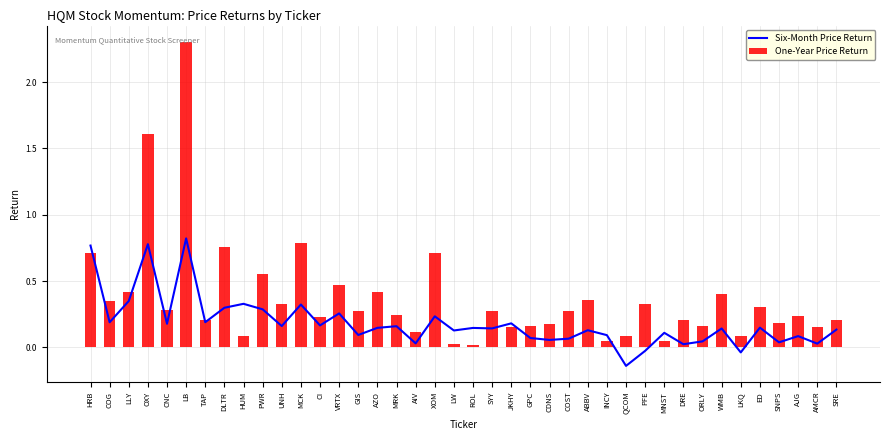

What is the difference between the Six-Month Price Return values at AJG and DRE?

0.1